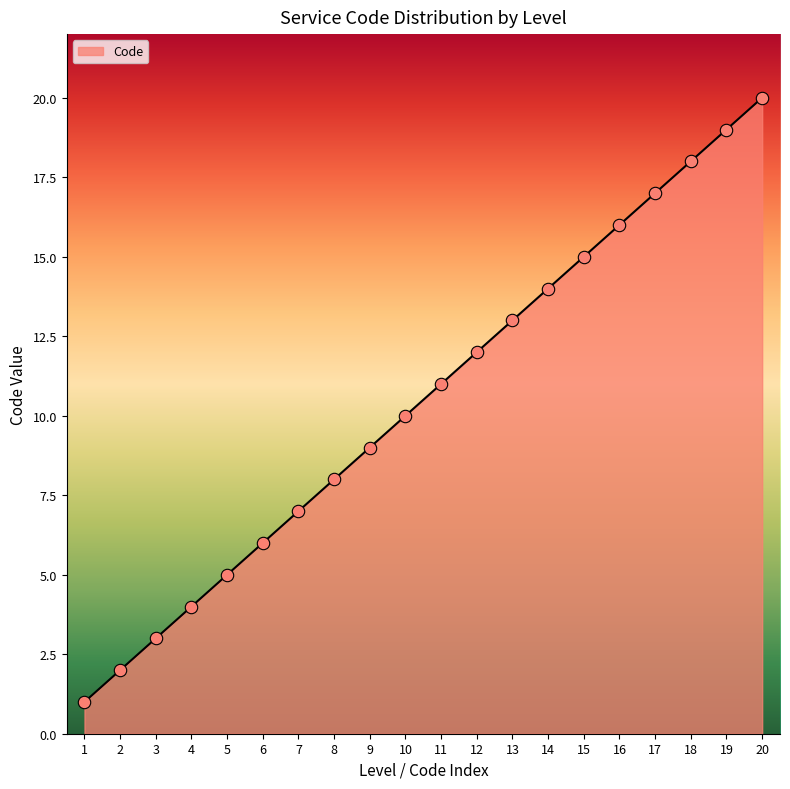

Between 9 and 6, which is larger?

9